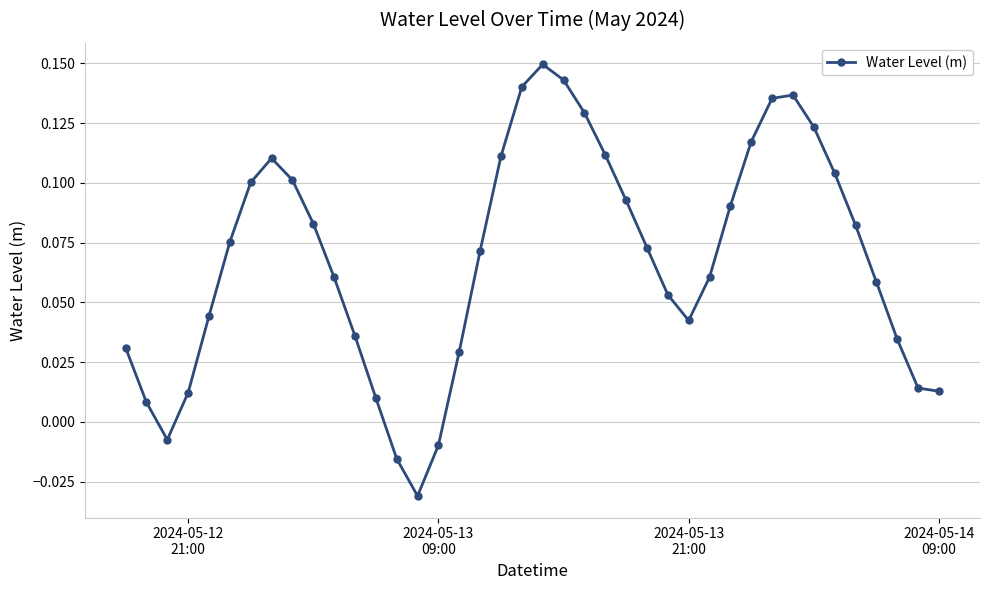

True or false: the data has more than 2 interior local peaks.

True